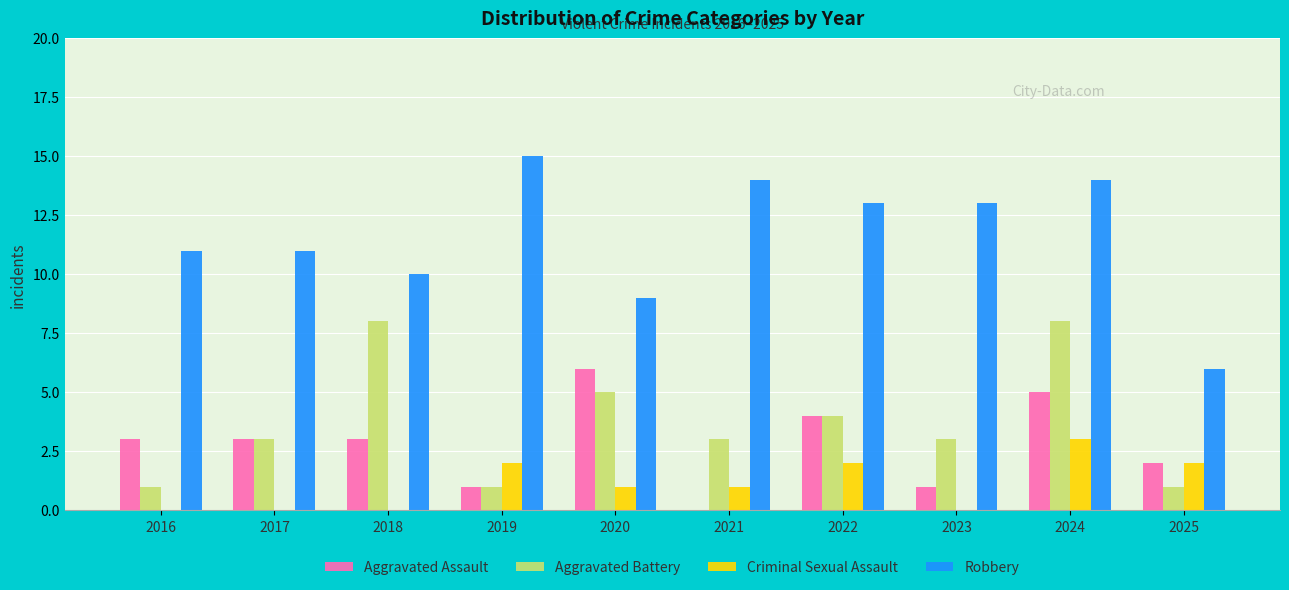

At which category is the sum across all series the highest?

2024